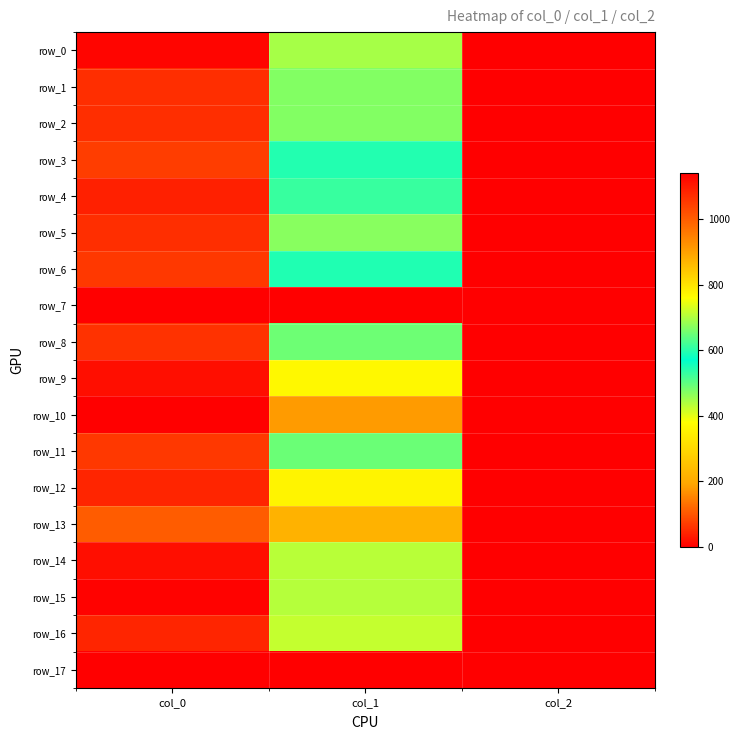

Which series has the largest total across all categories?

row_10